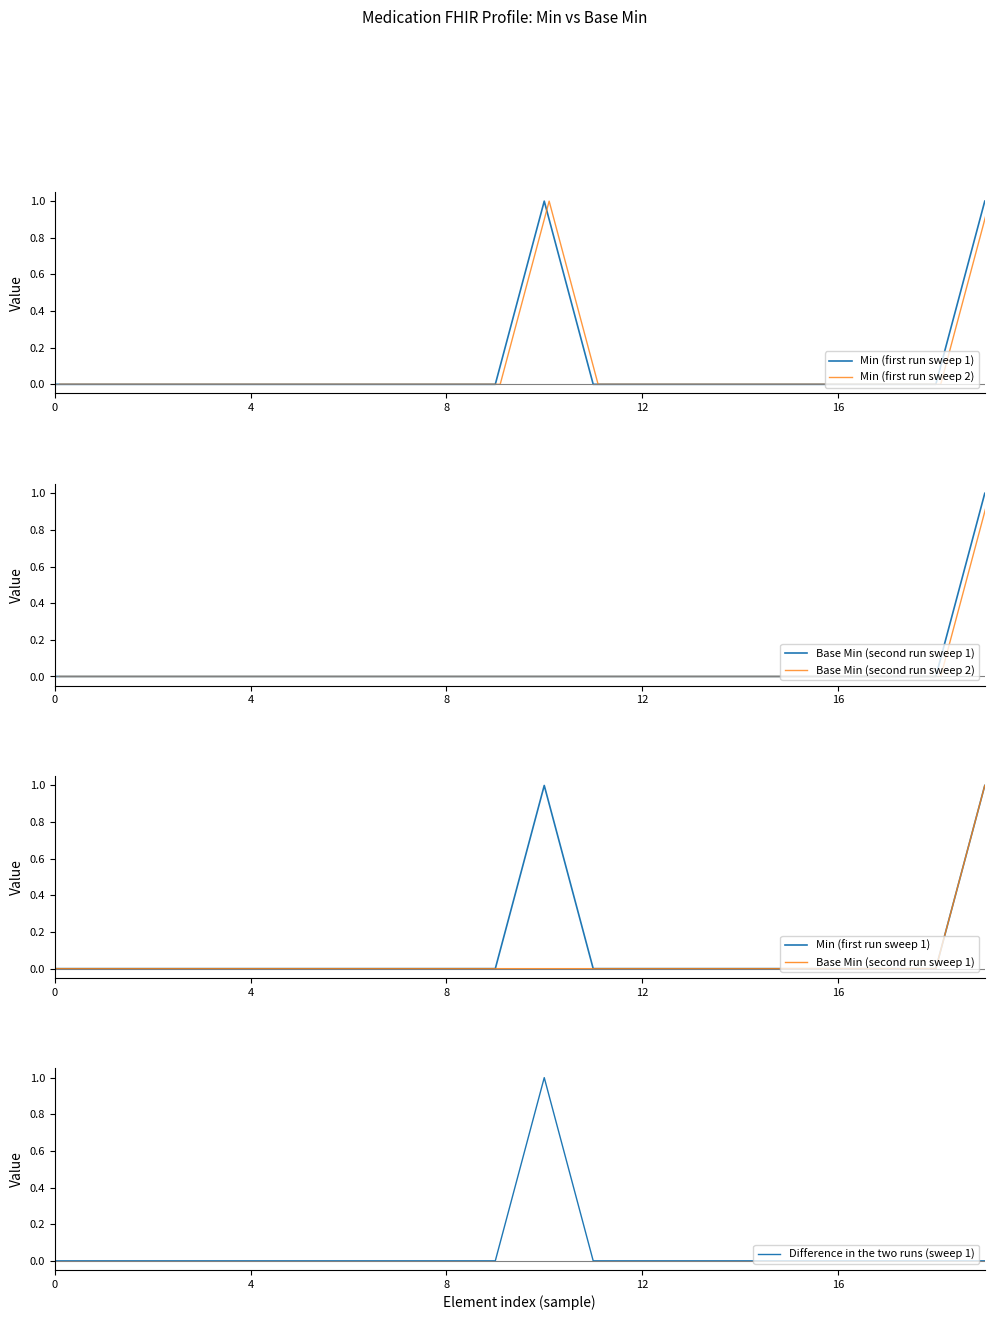

Is it true that Difference in the two runs (sweep 1) equals 0 at 0?

True